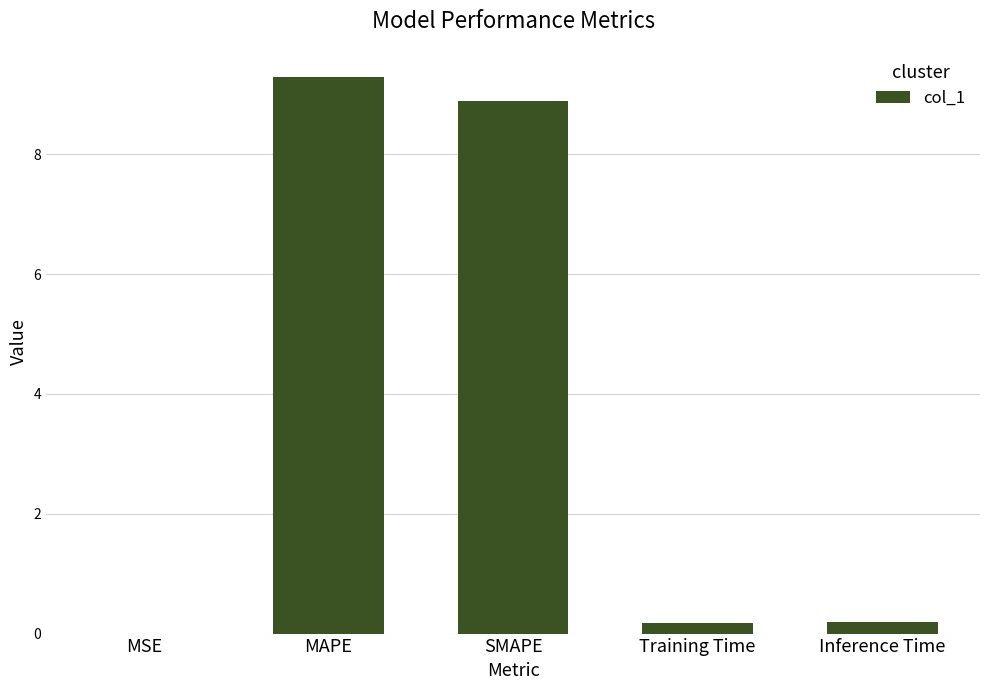

What is the maximum value shown in the chart?

9.3